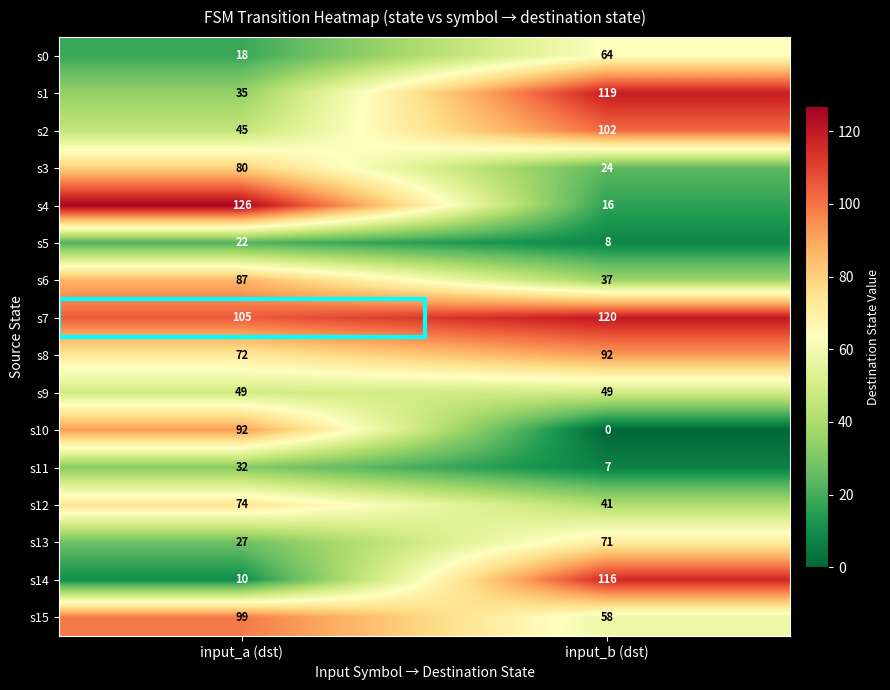

True or false: s10 has a value of -37 at input_b (dst).

False